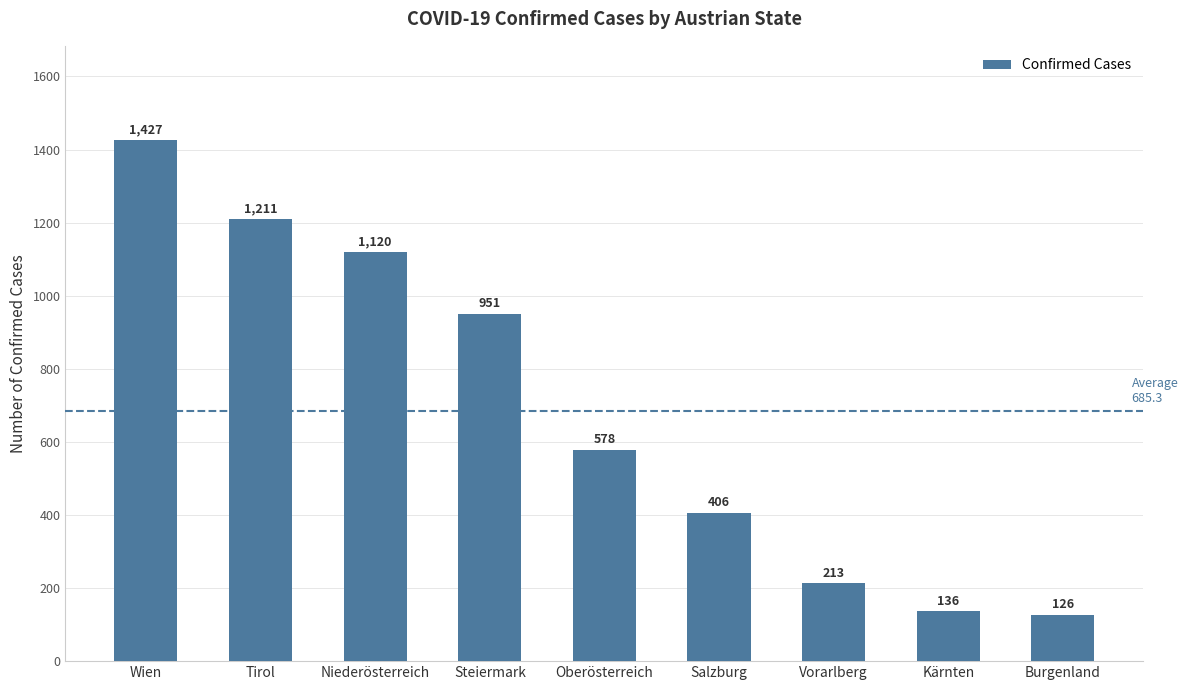

What is the value of the 6th bar from the left?

406